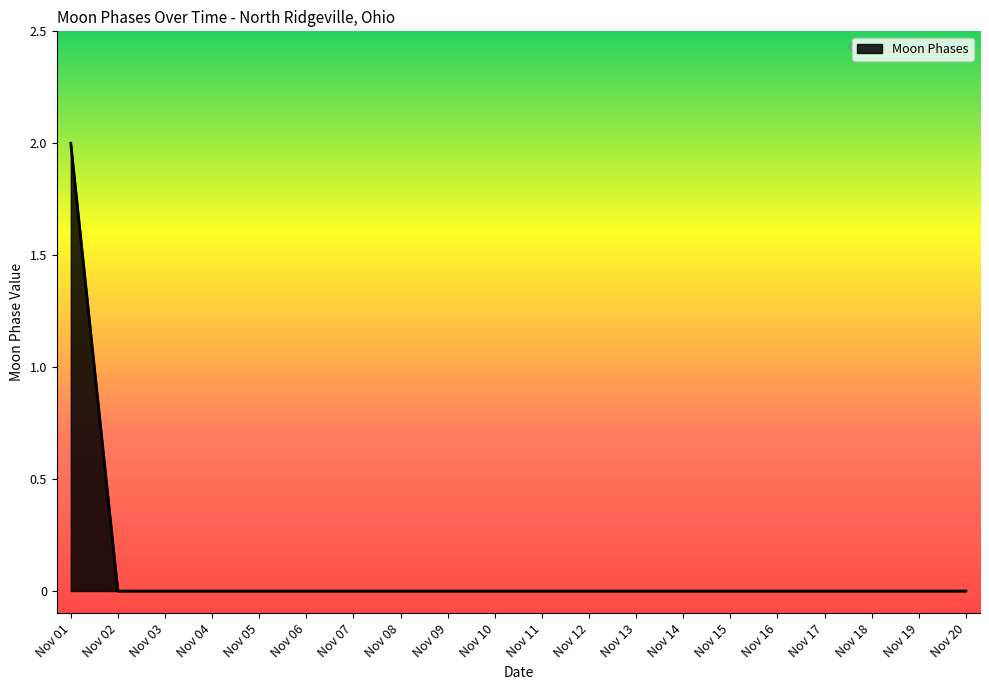

Between Nov 11 and Nov 01, which is larger?

Nov 01